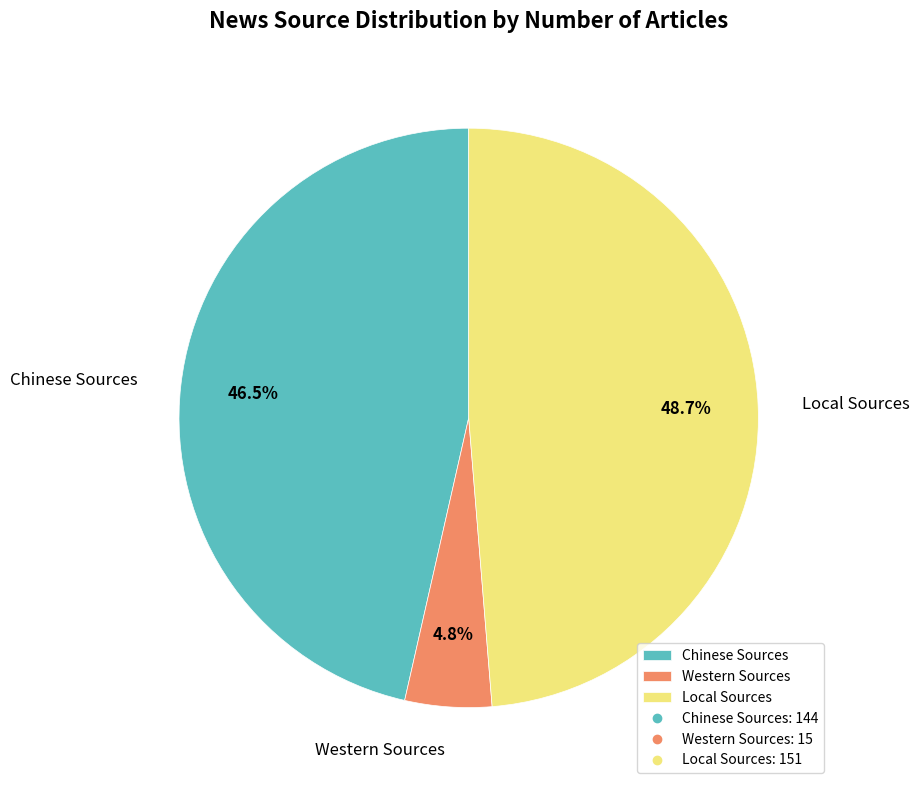

To the nearest percent, what is the difference between the Chinese Sources and Western Sources slice percentages?

42%